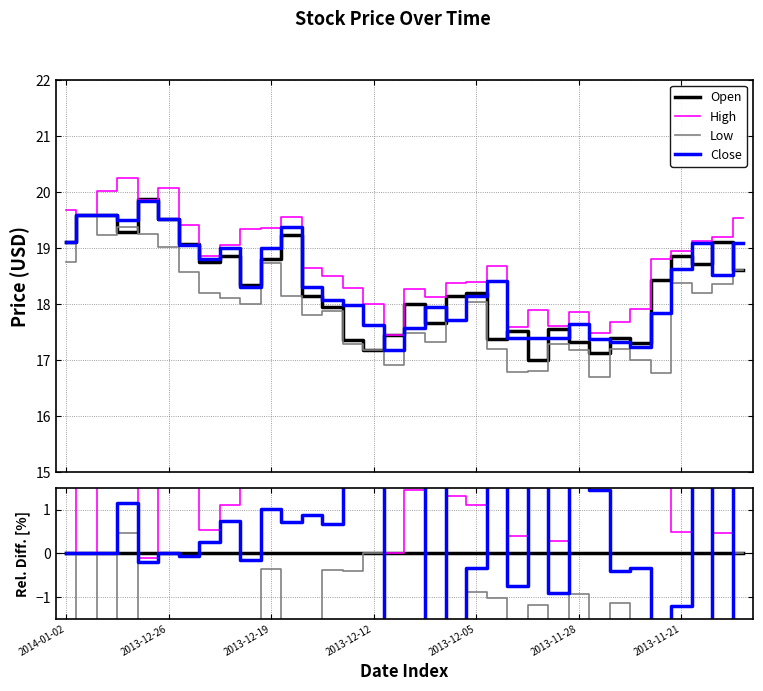

What is the smallest value displayed?

-9.1